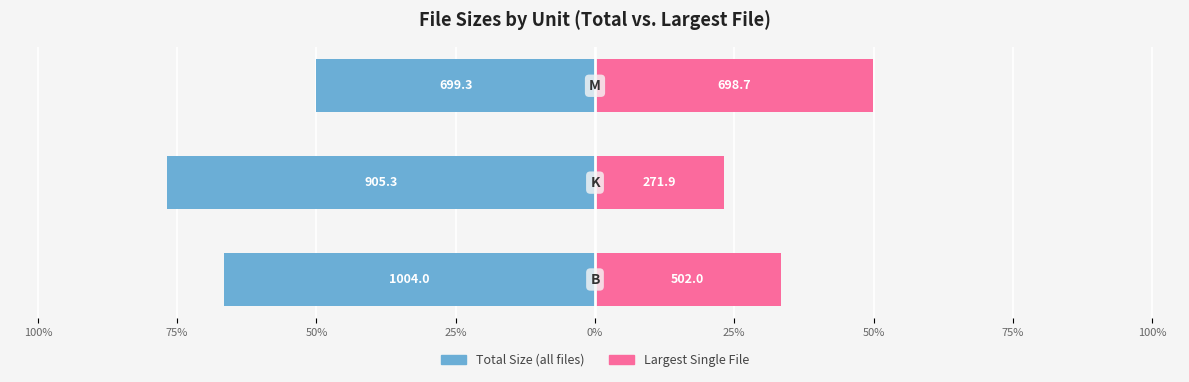

How many bars are there in each group?

2